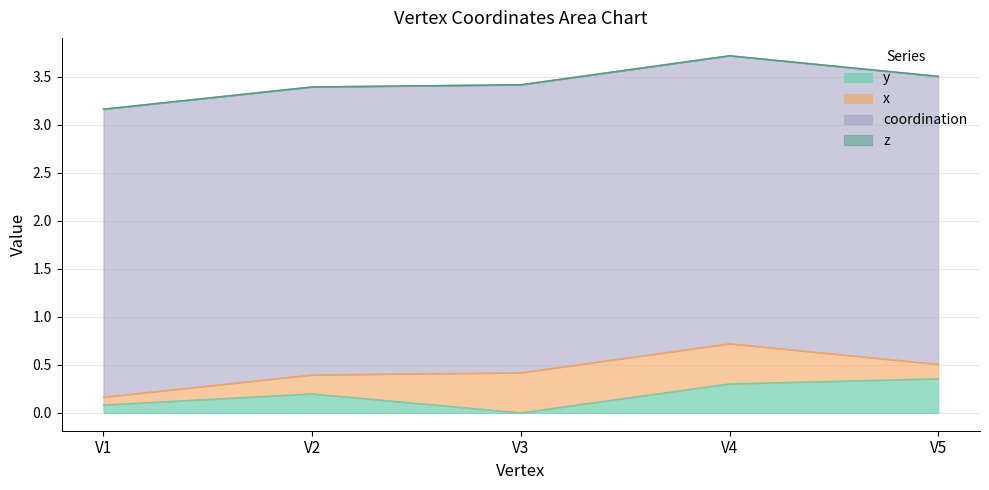

Reading right to left, extract all data points from this chart.

y: 0.4	0.3	0.0	0.2	0.1
x: 0.2	0.4	0.4	0.2	0.1
coordination: 3.0	3.0	3.0	3.0	3.0
z: 0.0	0.0	0.0	0.0	0.0